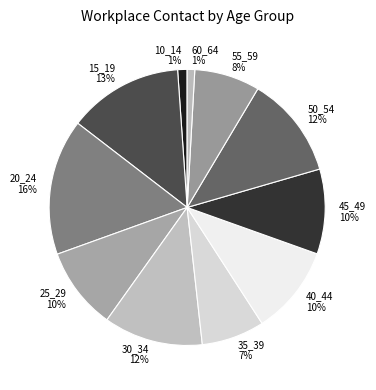

Is it true that 25_29 is 10% of the pie?

True